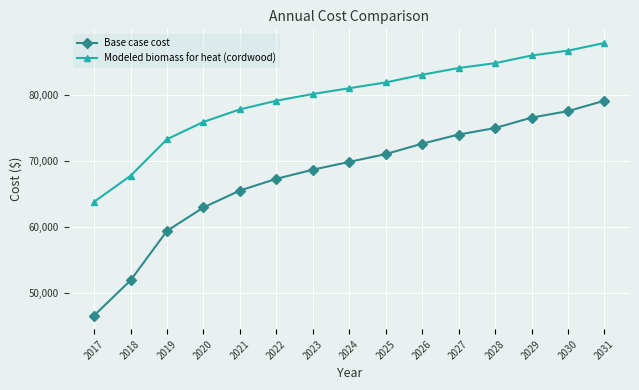

True or false: Modeled biomass for heat (cordwood) and Base case cost cross at least once.

False